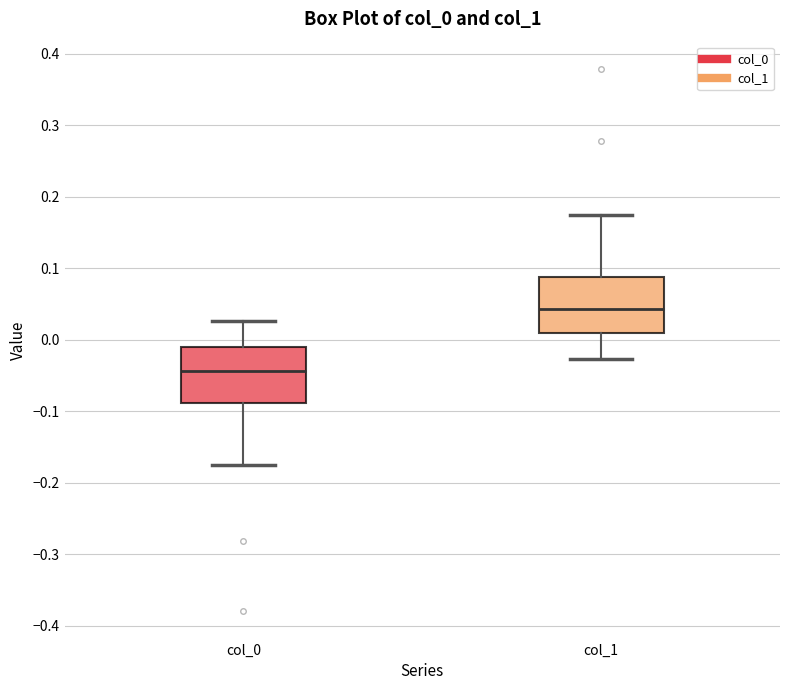

Reading left to right, read every box against the y-axis: the position of its median line, the range the box covers, and the ends of its whiskers. The values are not printed on the chart, so give them approximately, as read against the axis.

col_0: median -0.04, box -0.09 to -0.01, whiskers -0.18 to 0.03
col_1: median 0.04, box 0.01 to 0.09, whiskers -0.03 to 0.17